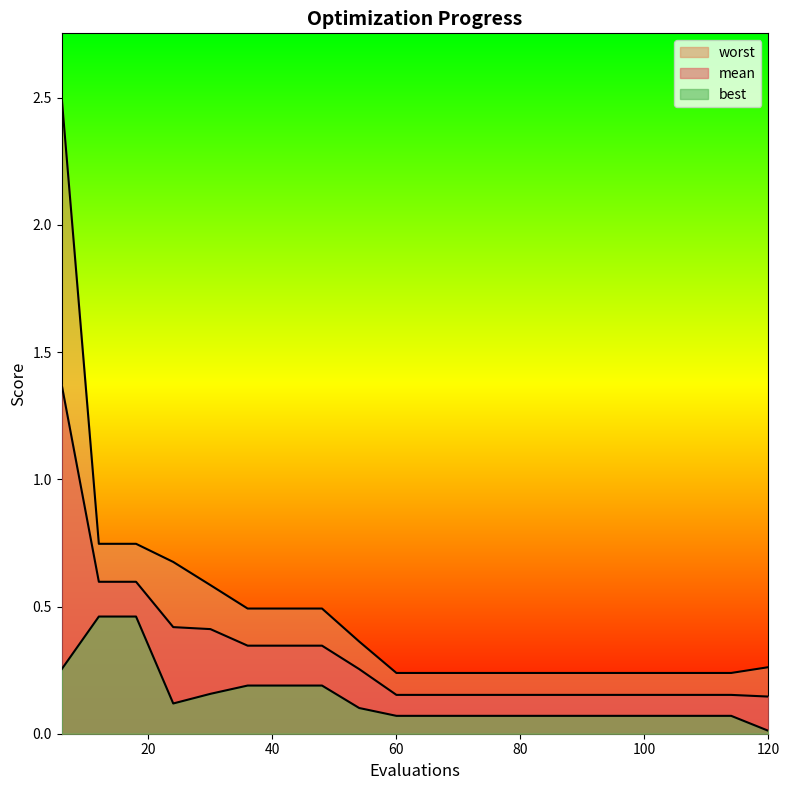

List the labels in order of mean value, largest first.

6, 12, 18, 24, 30, 36, 42, 48, 54, 60, 66, 72, 78, 84, 90, 96, 102, 108, 114, 120